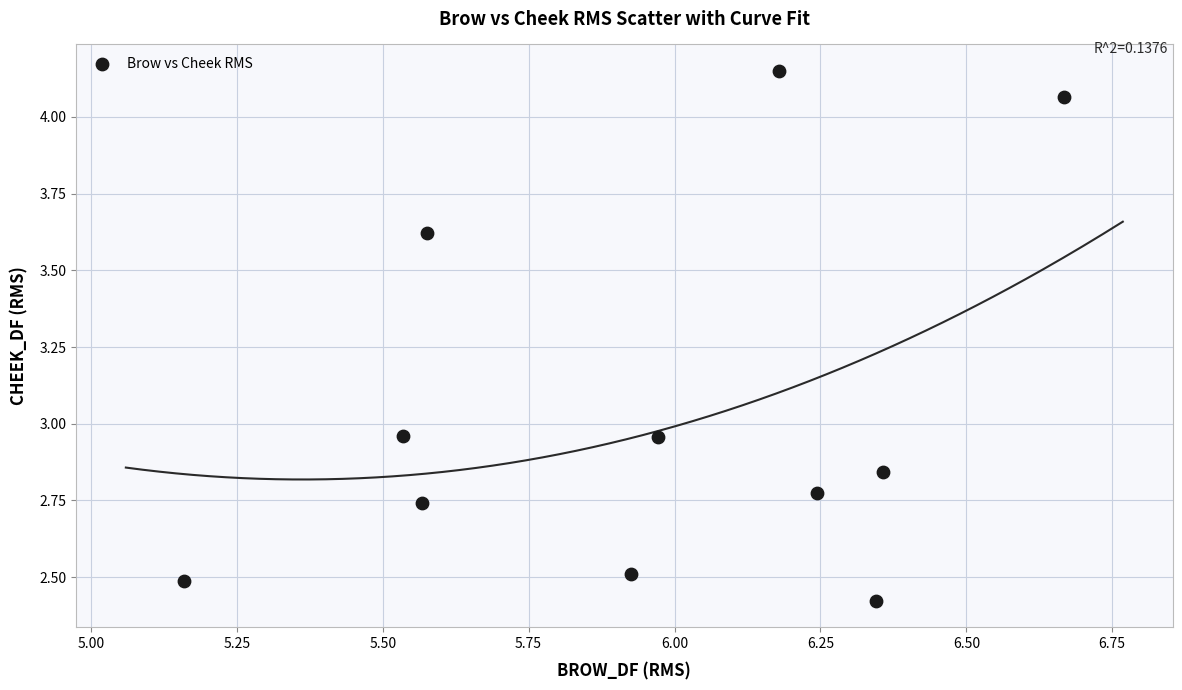

What is the average X value?

6.0